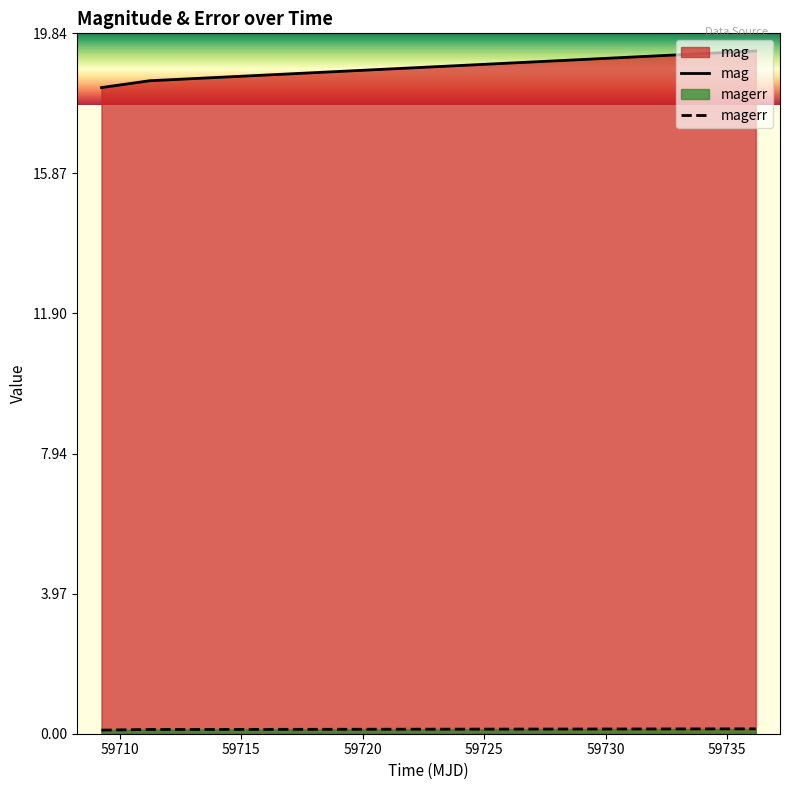

What are all the series names shown in the legend?

mag, magerr